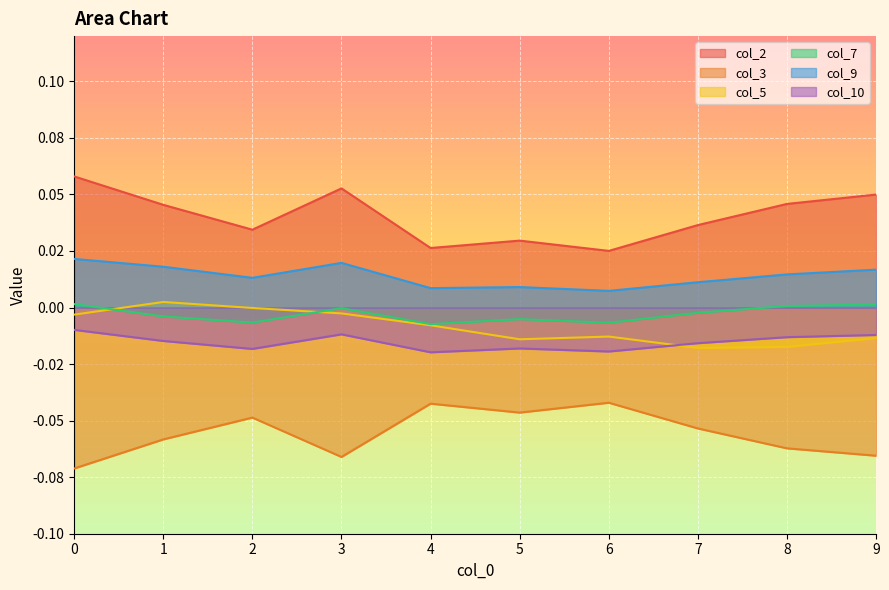

At which label is col_7 closest to 0?

3